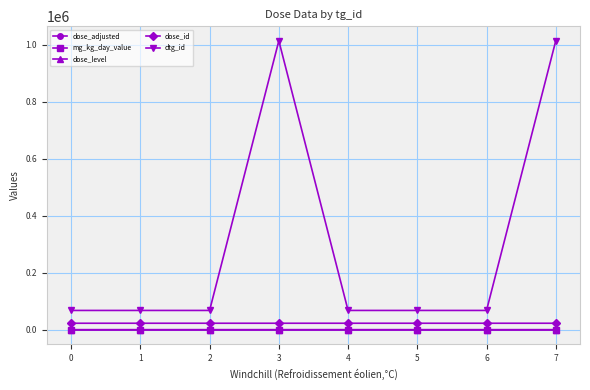

True or false: mg_kg_day_value and dose_id cross at least once.

False